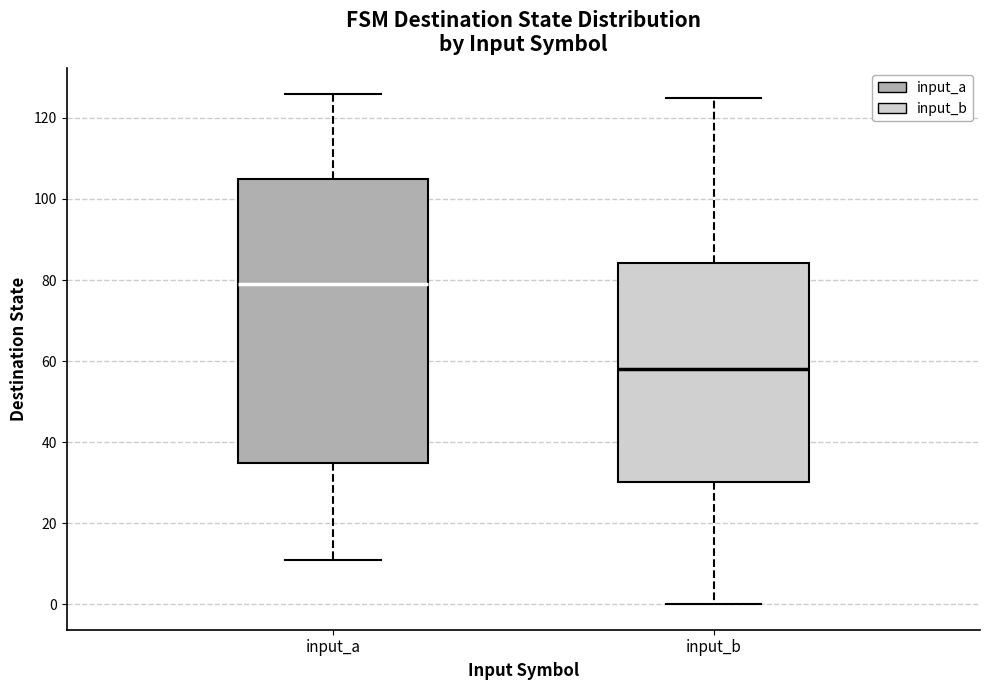

Where does the median line of the box for input_b sit on the y-axis? The values are not printed on the chart, so give them approximately, as read against the axis.

58